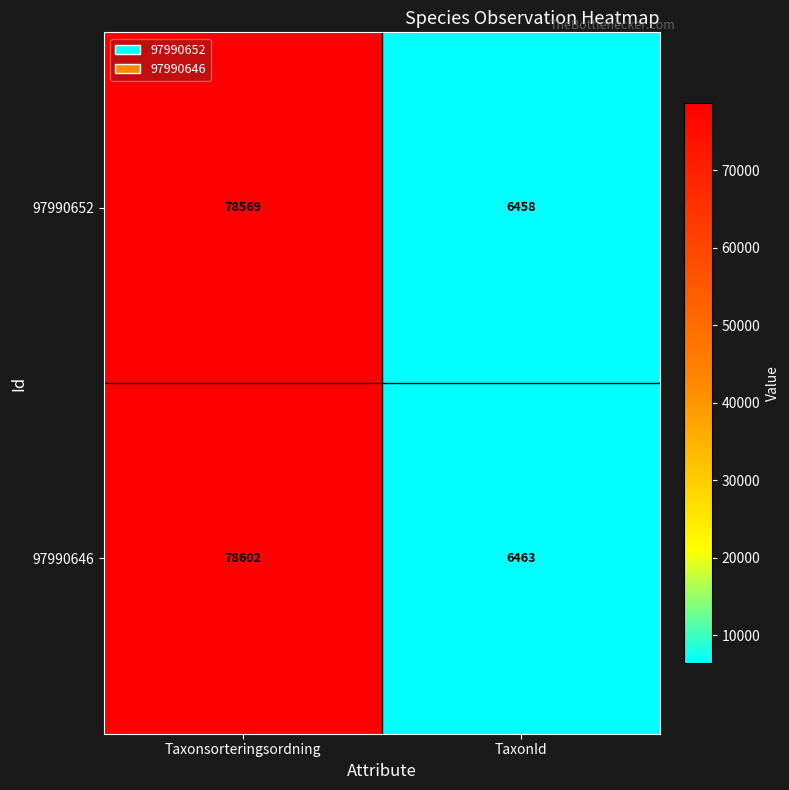

What is the maximum value shown in the chart?

78602